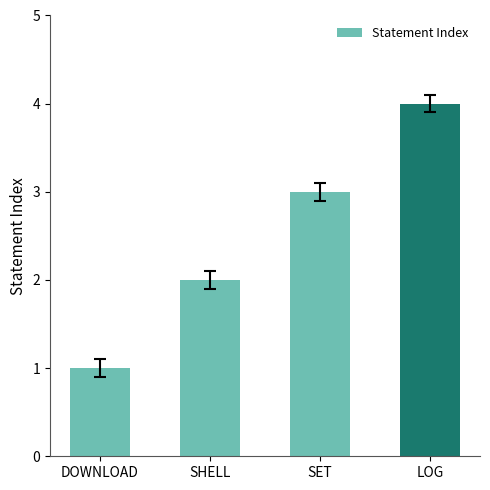

What is the smallest value displayed?

1